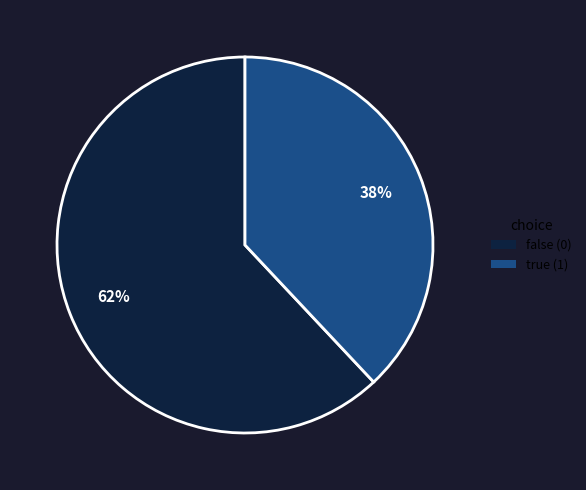

To the nearest percent, what is the average slice percentage?

50%